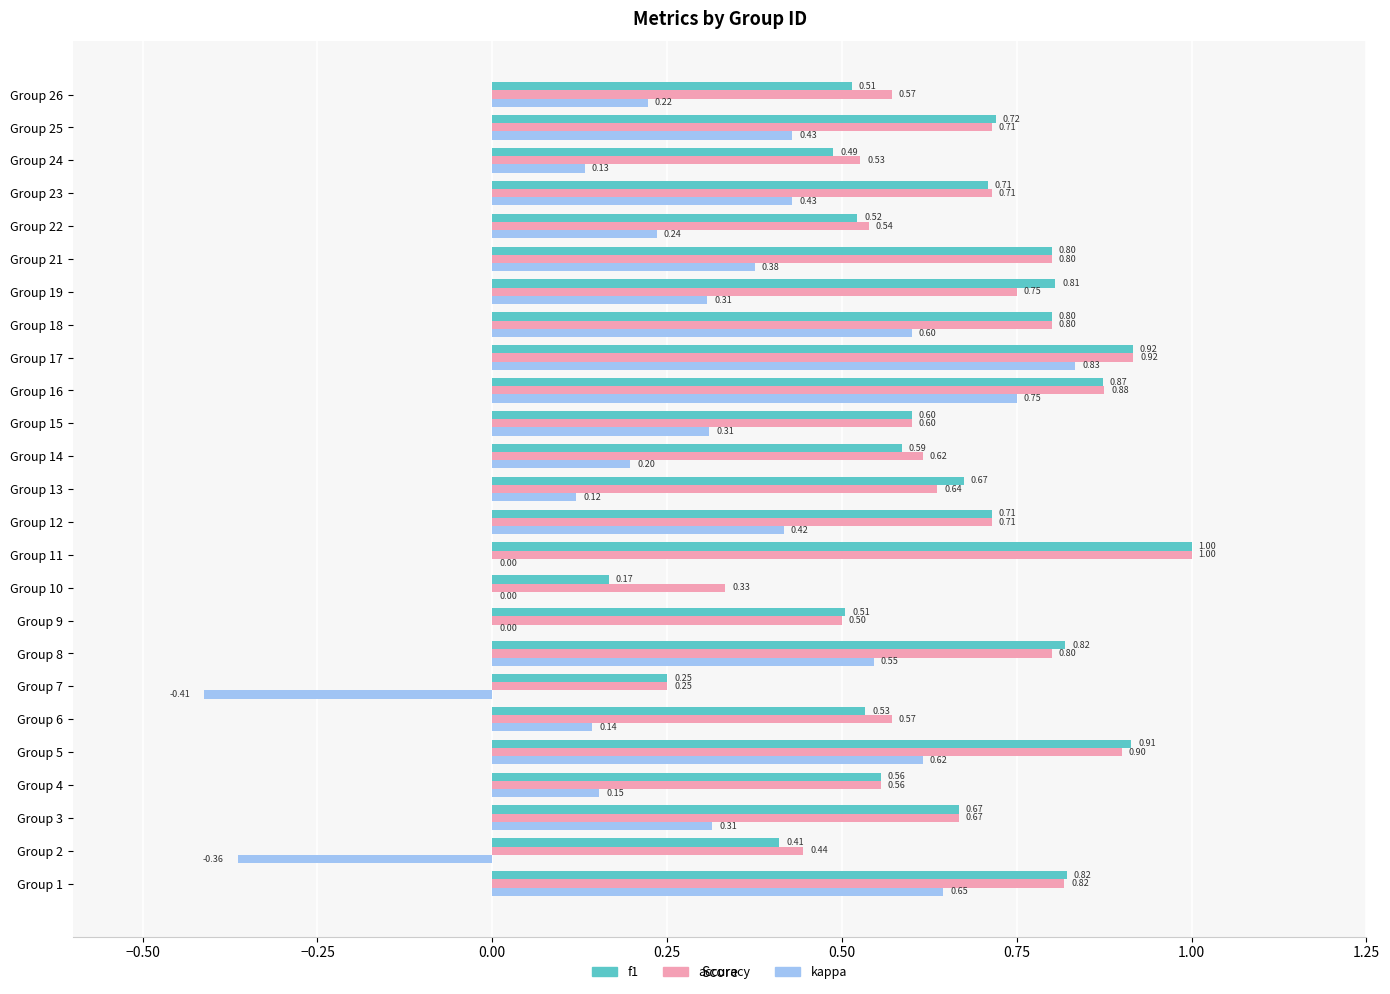

How many distinct data groups are displayed?

3